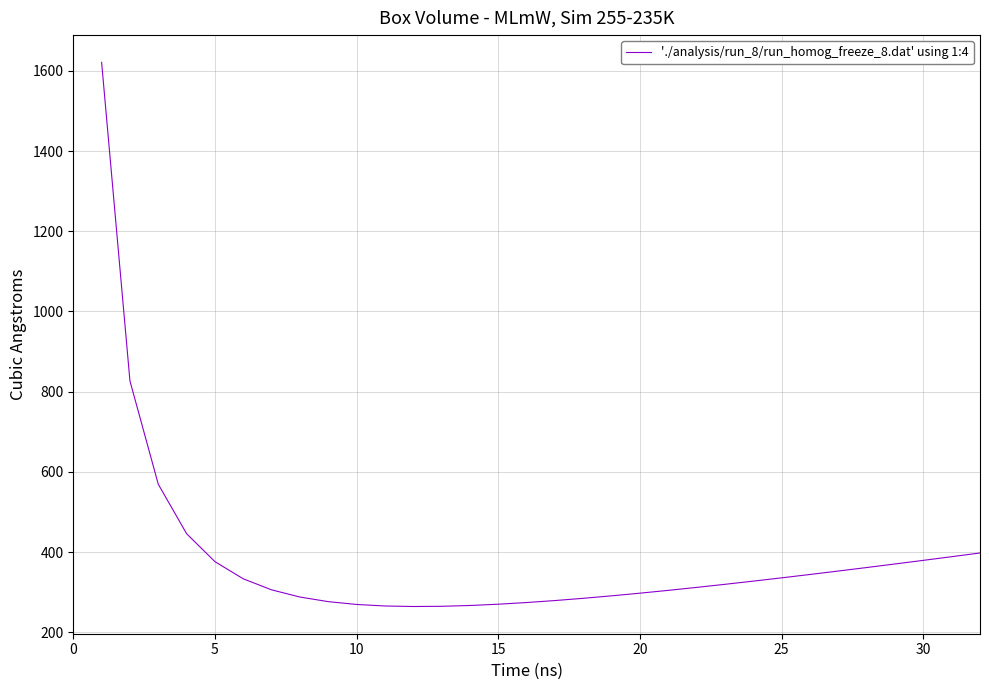

What is the difference between the maximum and minimum values?

1356.6